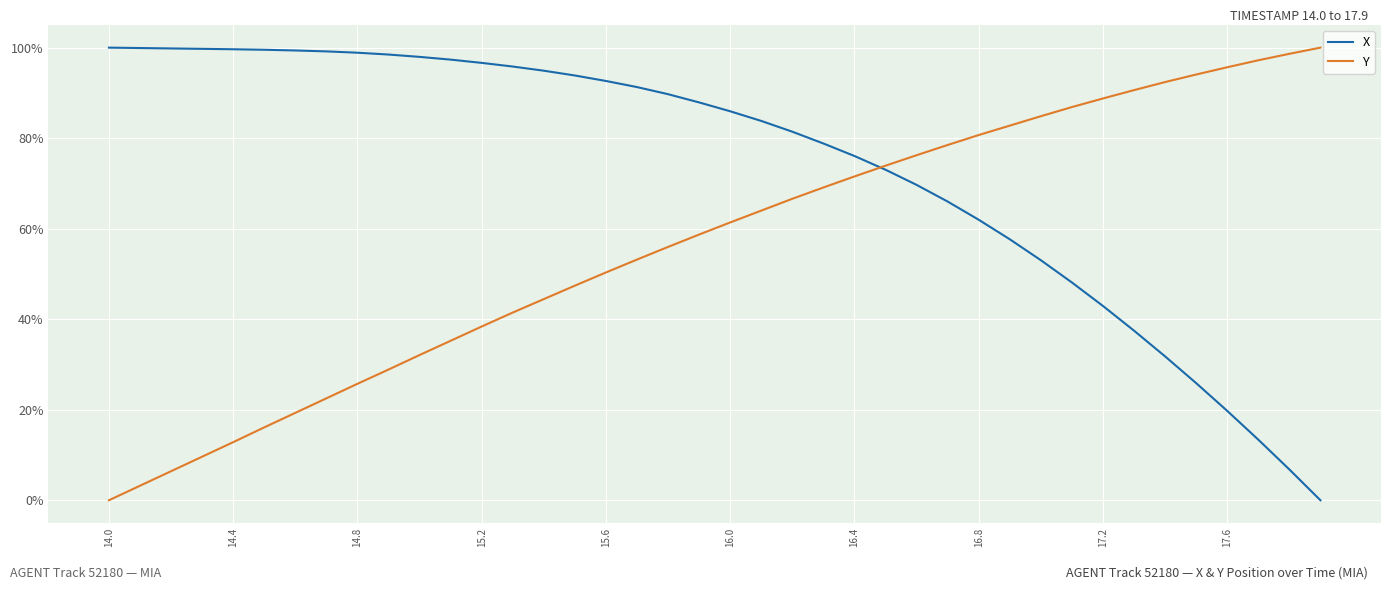

Rank the series by their average value, from lowest to highest.

Y, X